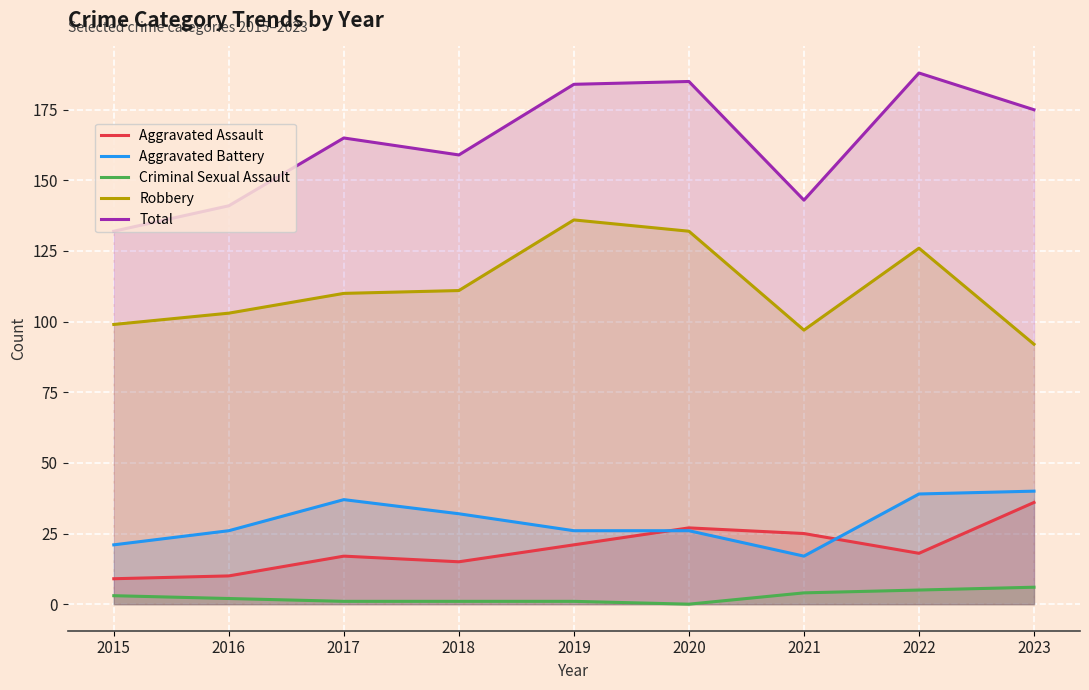

Which category has the lowest value in the Aggravated Assault series?

2015